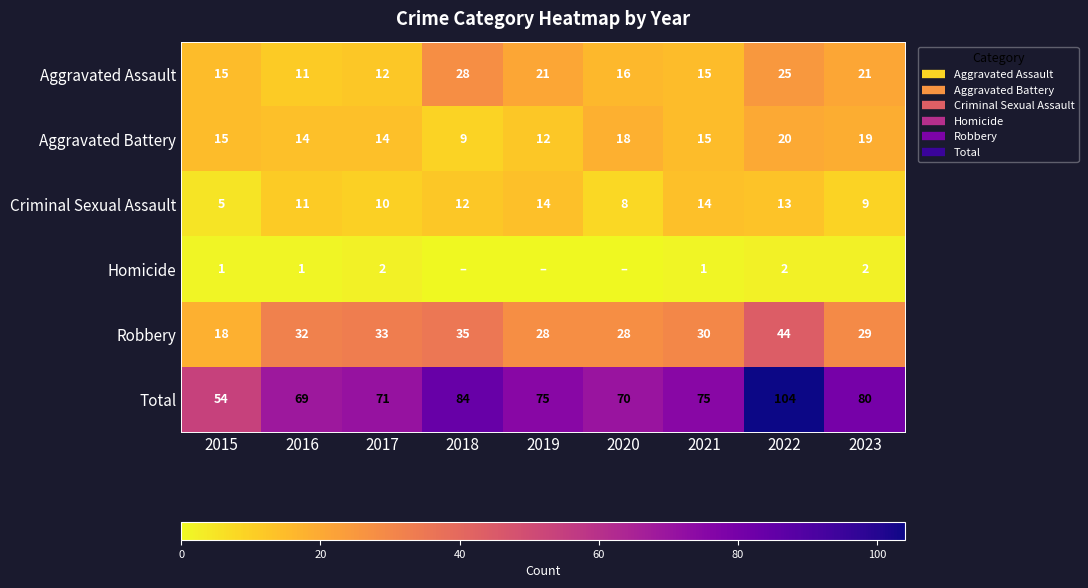

At which label does Aggravated Battery reach its minimum?

2018